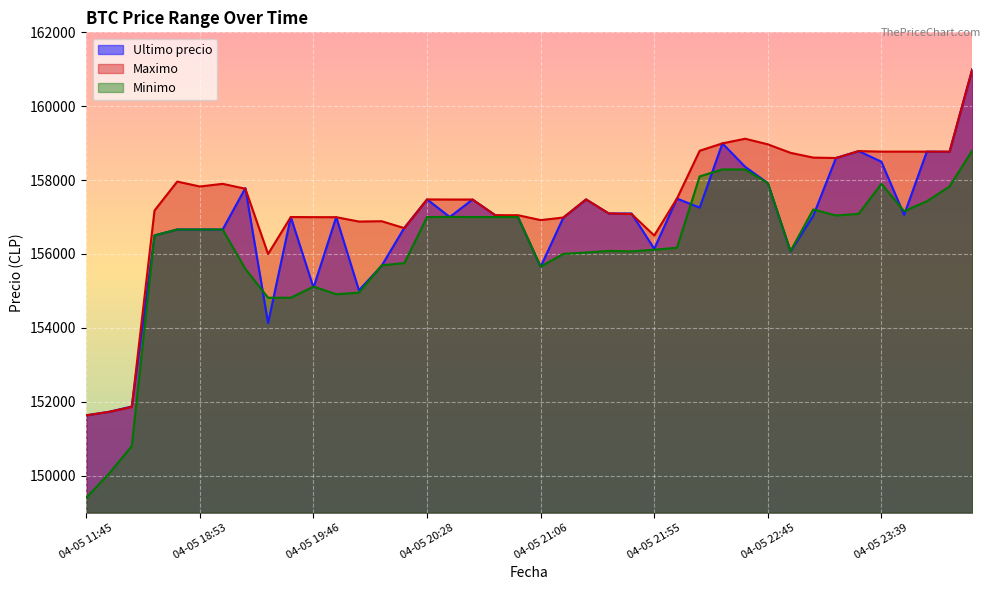

True or false: Maximo and Minimo cross at least once.

False